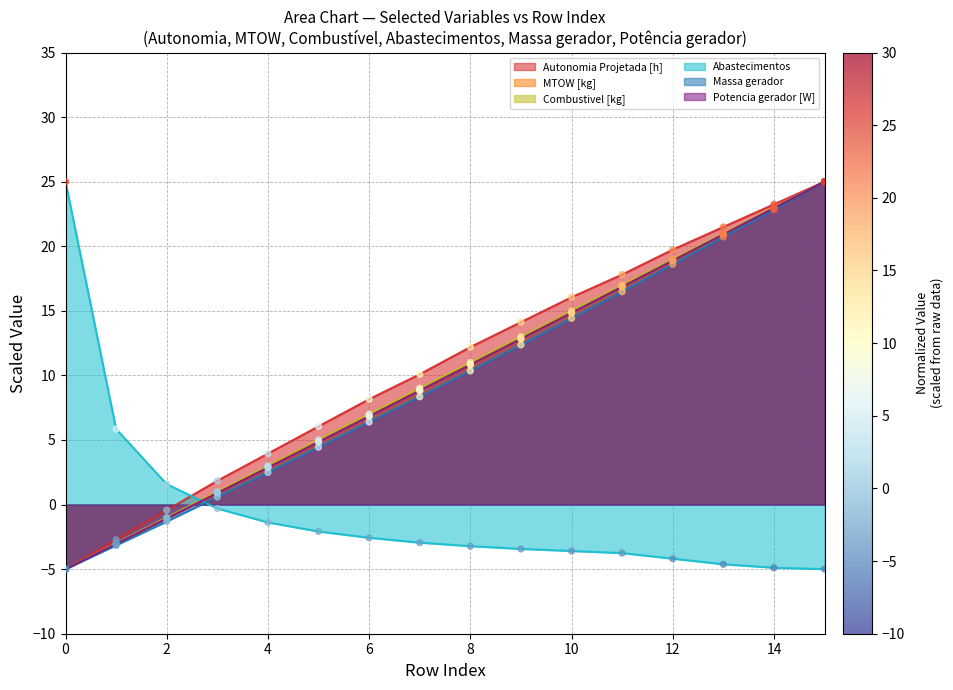

Which series contains the lowest Y value?

Autonomia Projetada [h]